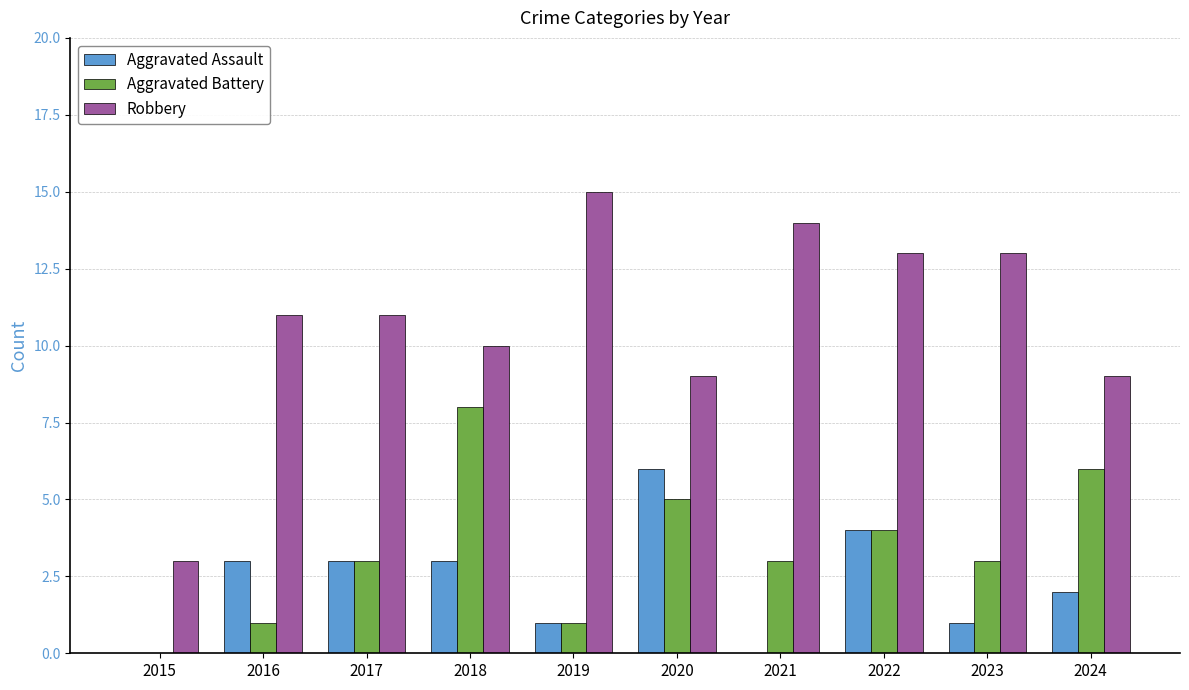

True or false: Aggravated Assault has a value of 1 at 2023.

True